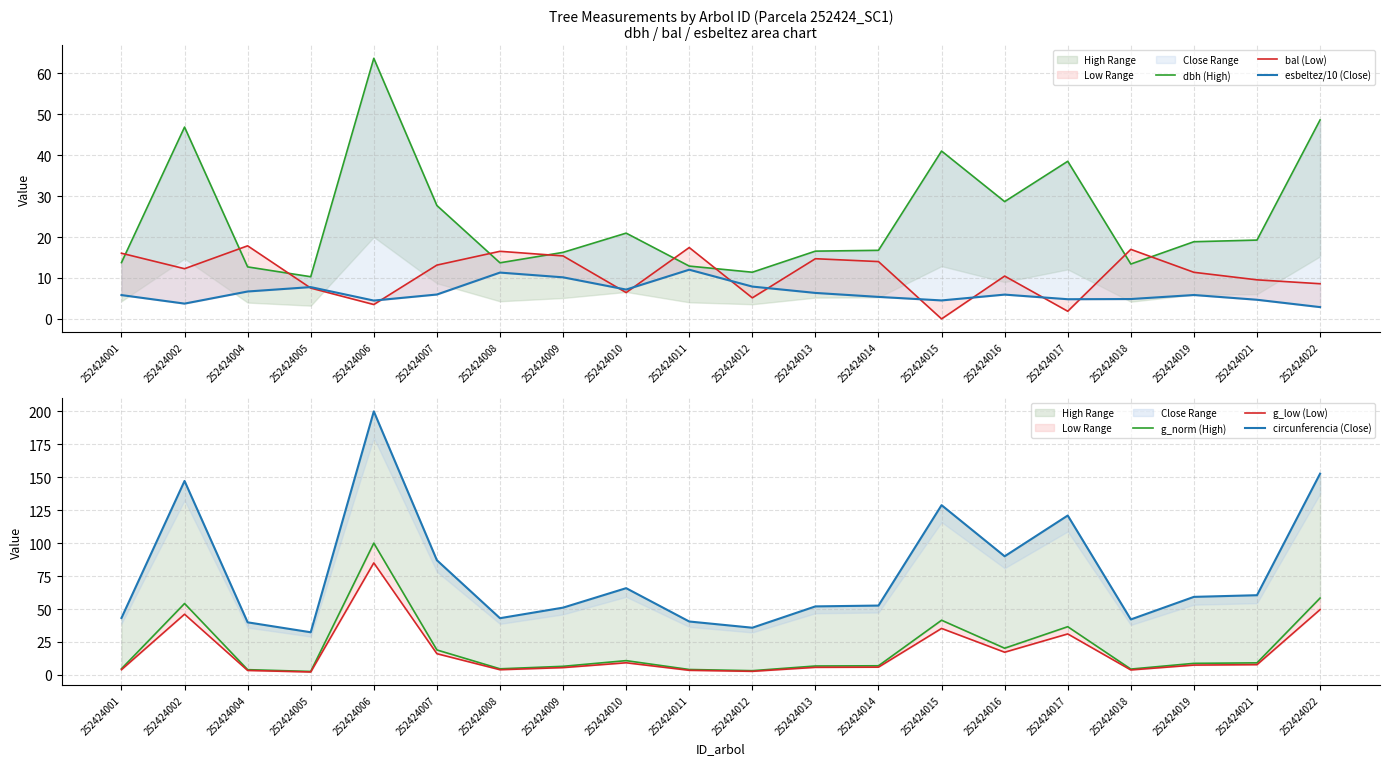

Which has a higher value, 252424005 or 252424021?

252424021